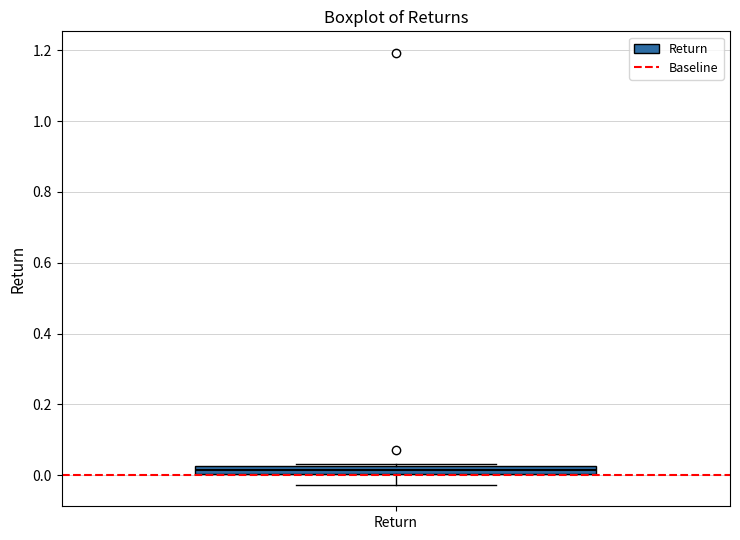

Where is the upper edge of the box for Return on the y-axis? The values are not printed on the chart, so give them approximately, as read against the axis.

0.02